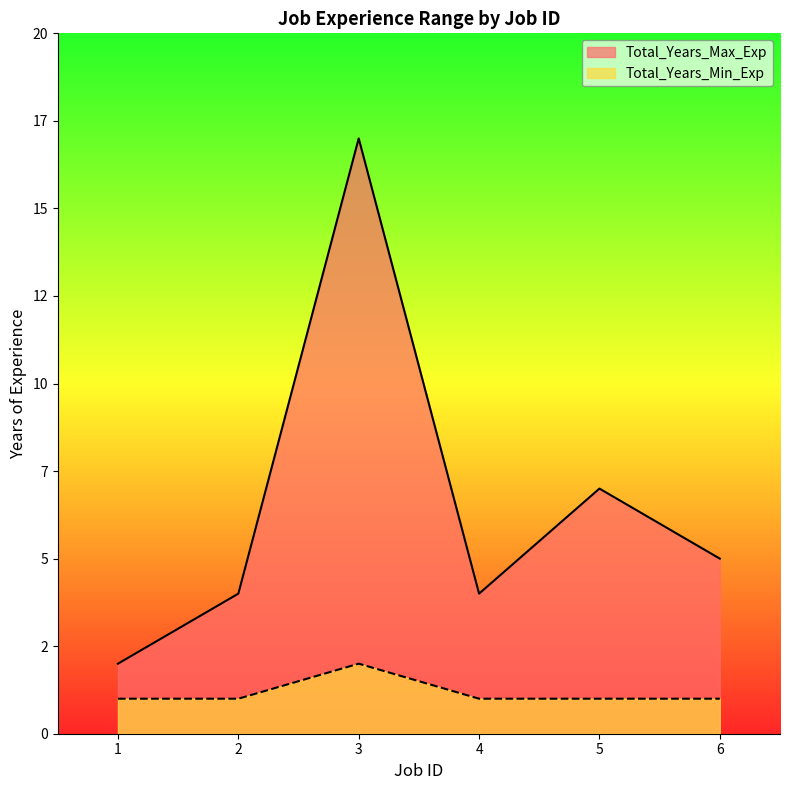

List the labels in order of Total_Years_Min_Exp value, smallest first.

1, 2, 4, 5, 6, 3